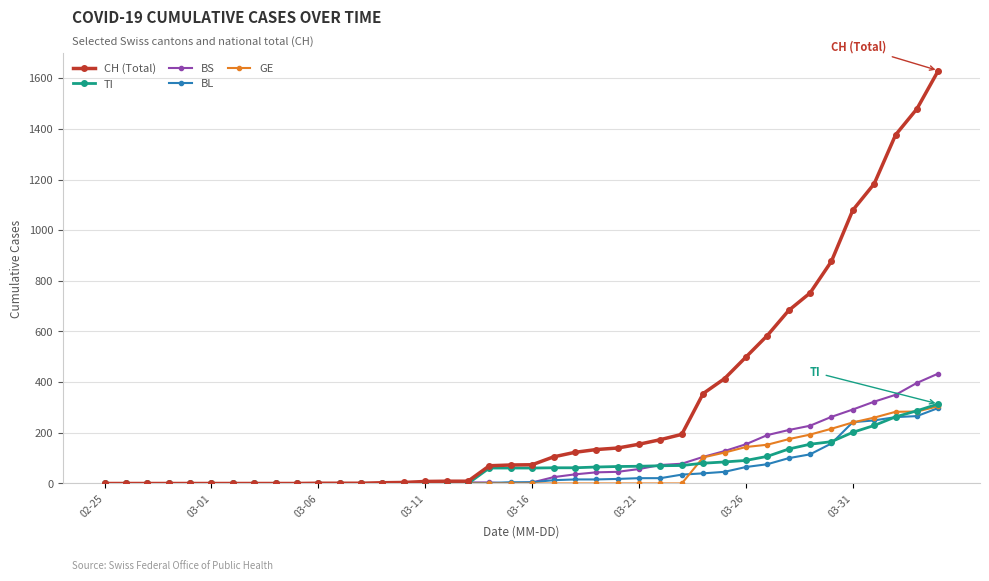

What is the maximum value shown in the chart?

1630